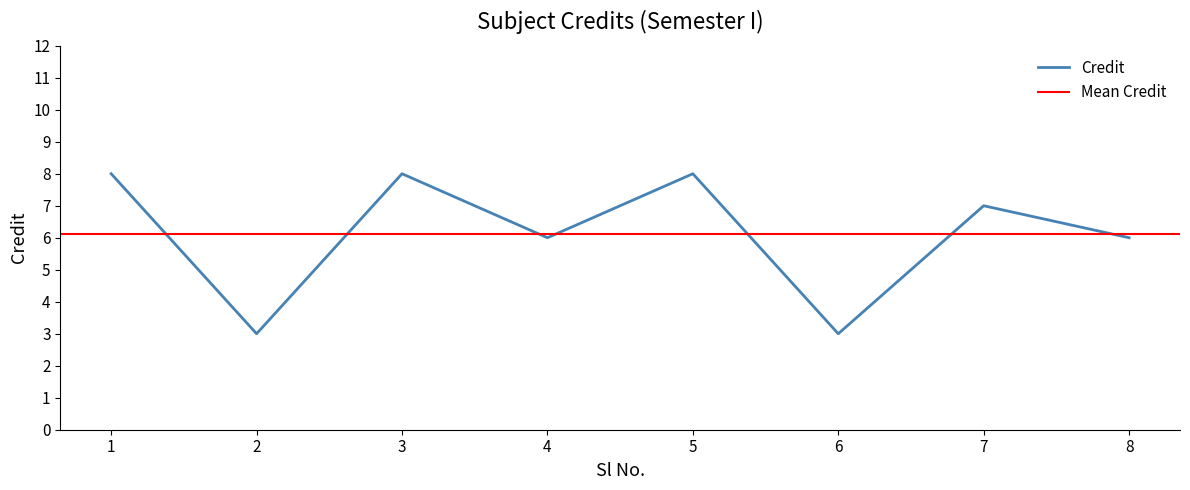

Reading left to right, what are all the values shown in this chart?

1=8	2=3	3=8	4=6	5=8	6=3	7=7	8=6